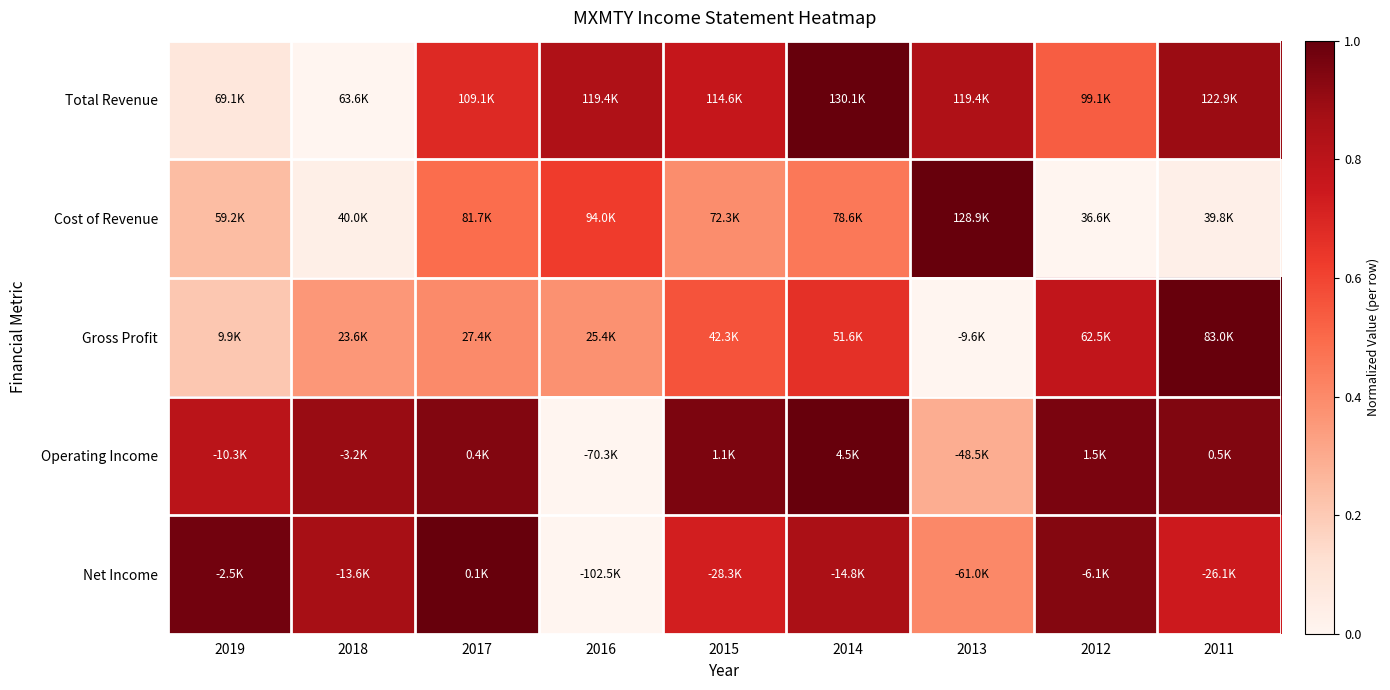

How many distinct data groups are displayed?

5